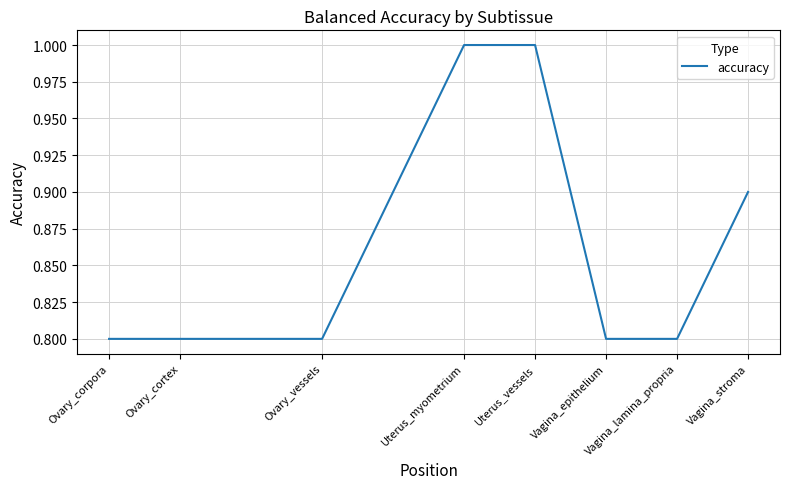

True or false: the data shows 0.8 at Vagina_epithelium.

True